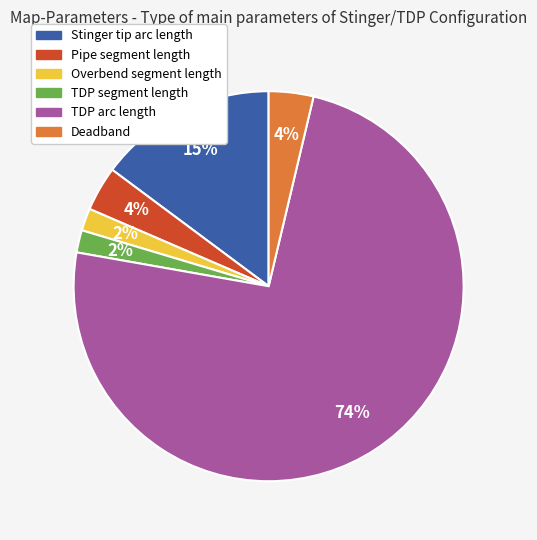

Is the sum of TDP segment length and Overbend segment length greater than half?

No